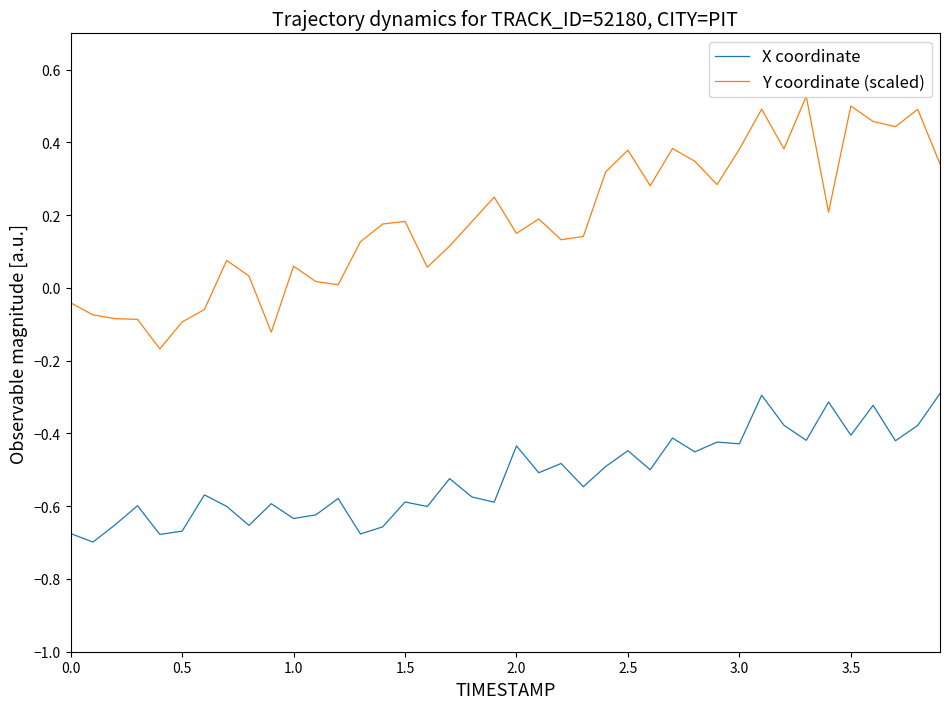

True or false: X coordinate and Y coordinate (scaled) cross at least once.

False